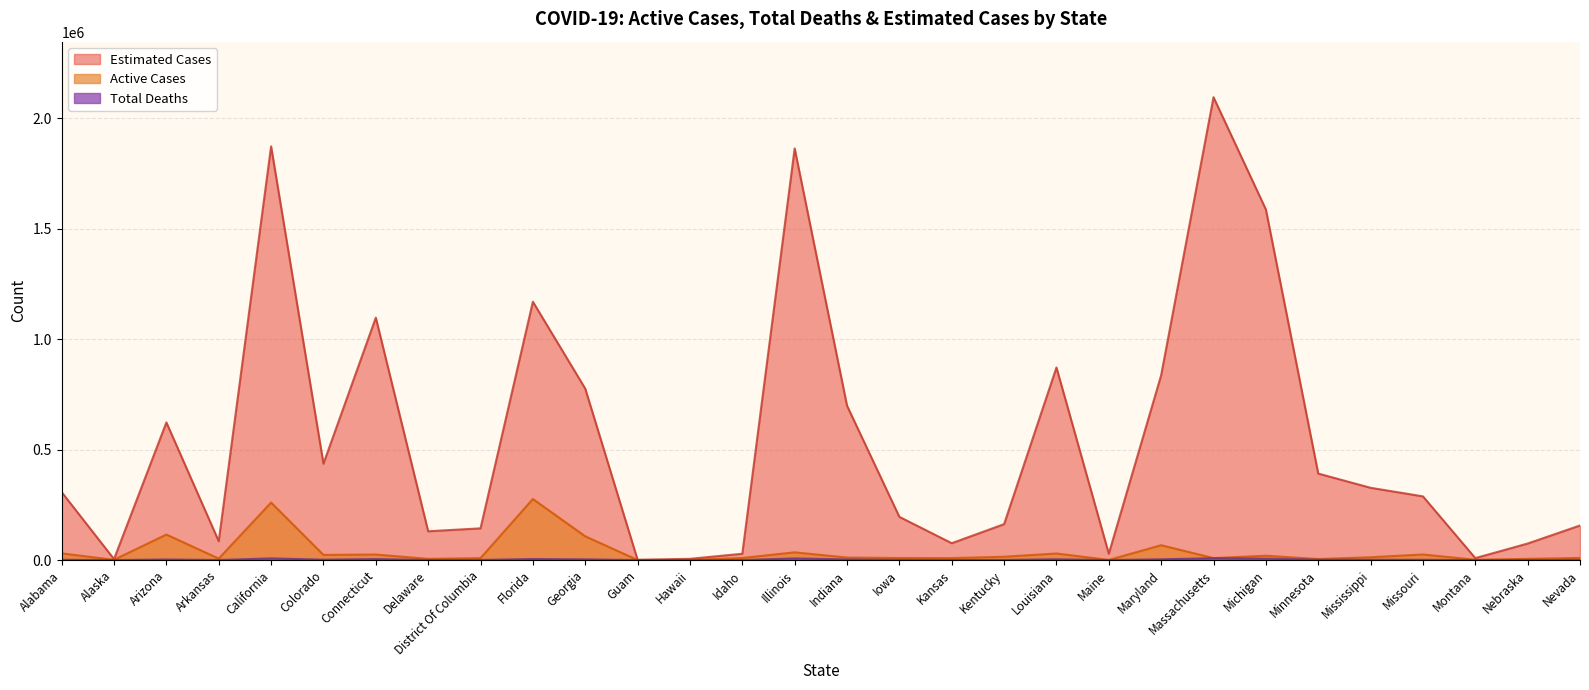

What is the difference between the highest and lowest values at Maine?

28386